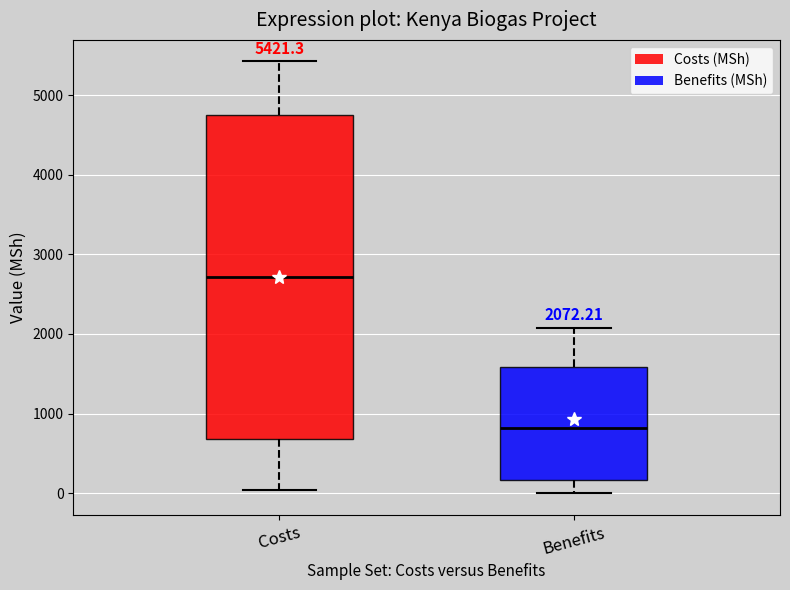

Which box is the tallest, from its lower edge to its upper edge?

Costs